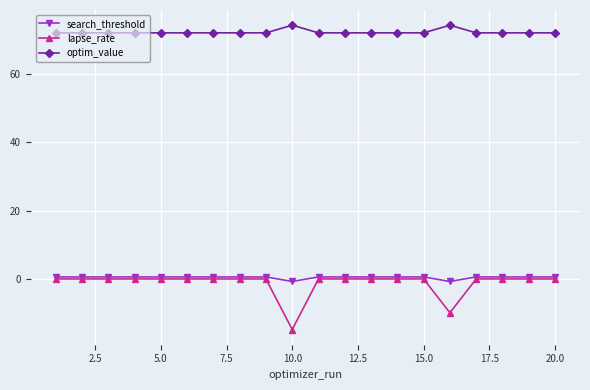

What is the highest value of the optim_value series?

74.2